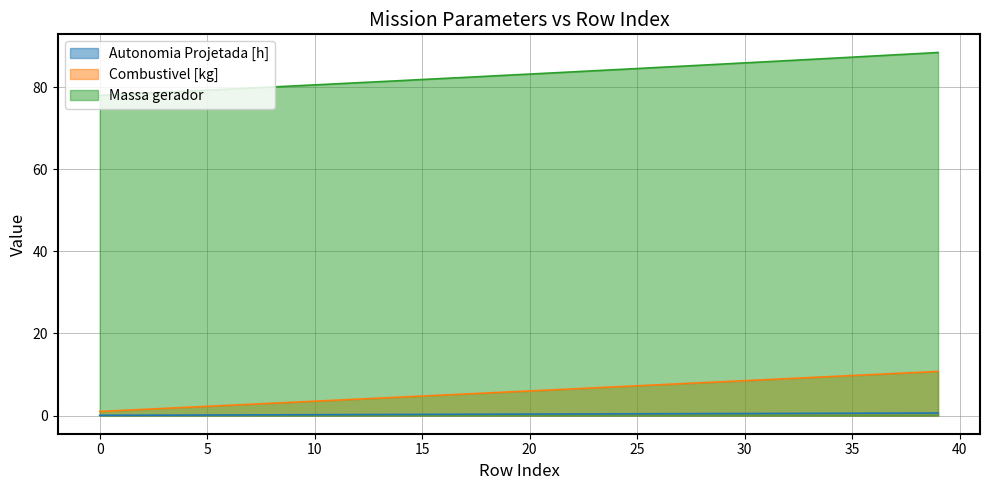

Does the chart have visible grid lines?

Yes